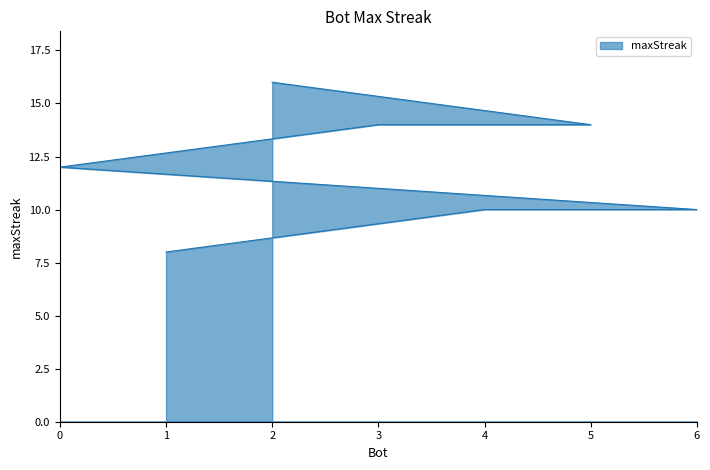

The chart shows a value of 24 at 3. True or false?

False